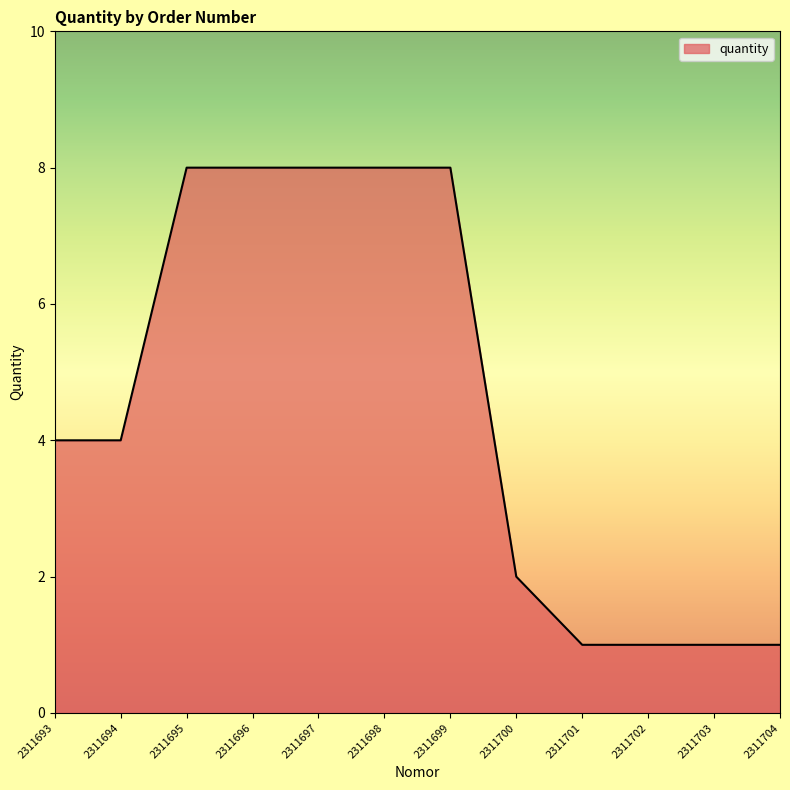

What is the sum of all values?

54